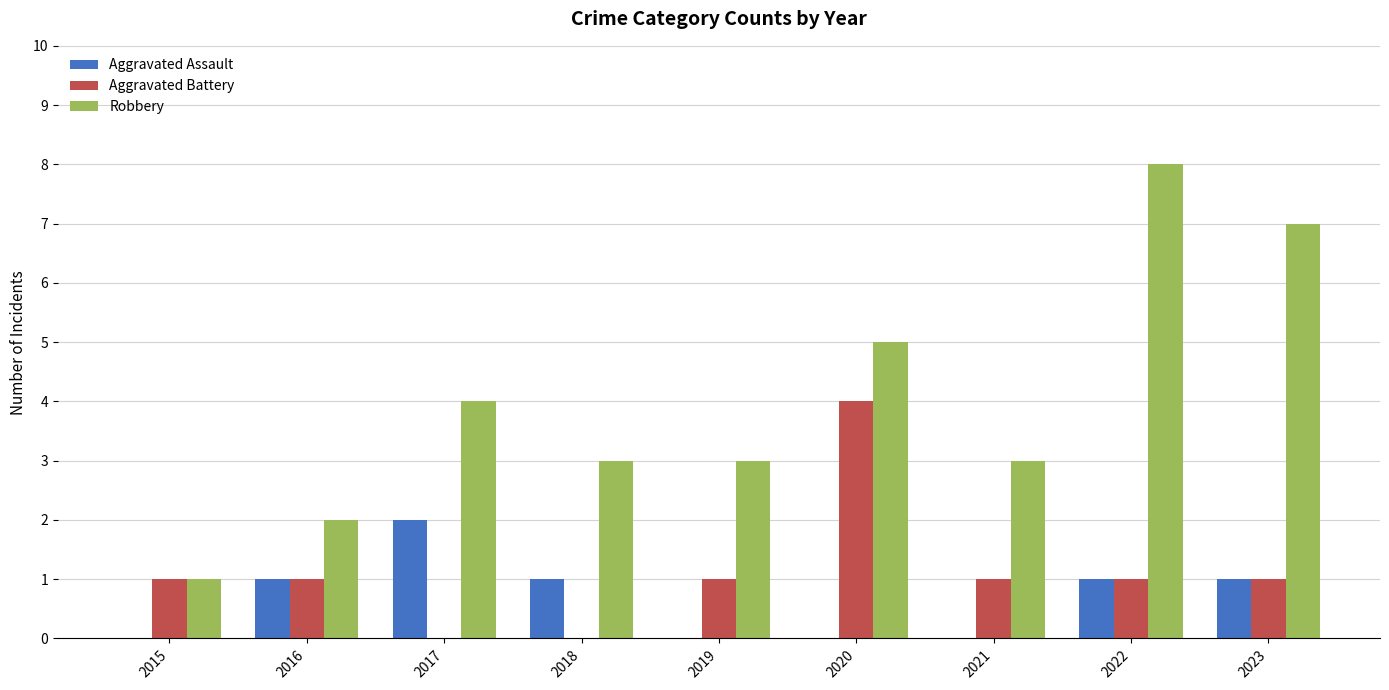

Count the Aggravated Assault values in the range 0 to 1.

8